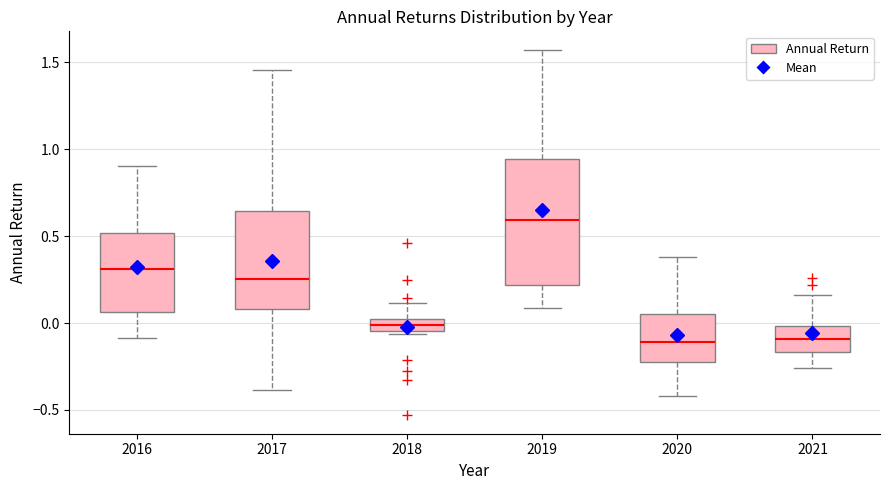

Which box has the highest median line?

2019